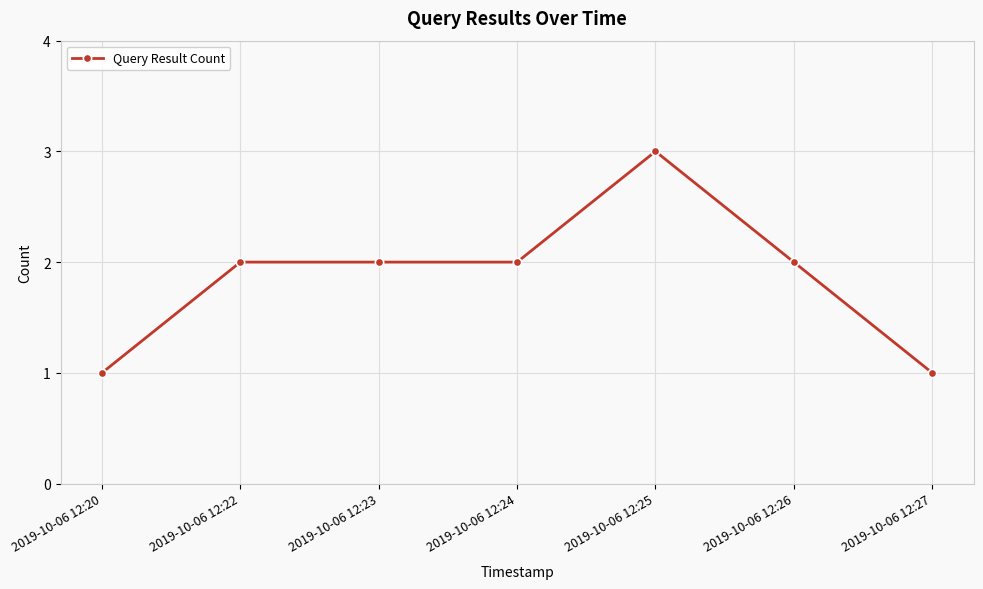

True or false: there are more than 0 points higher than both neighbors.

True